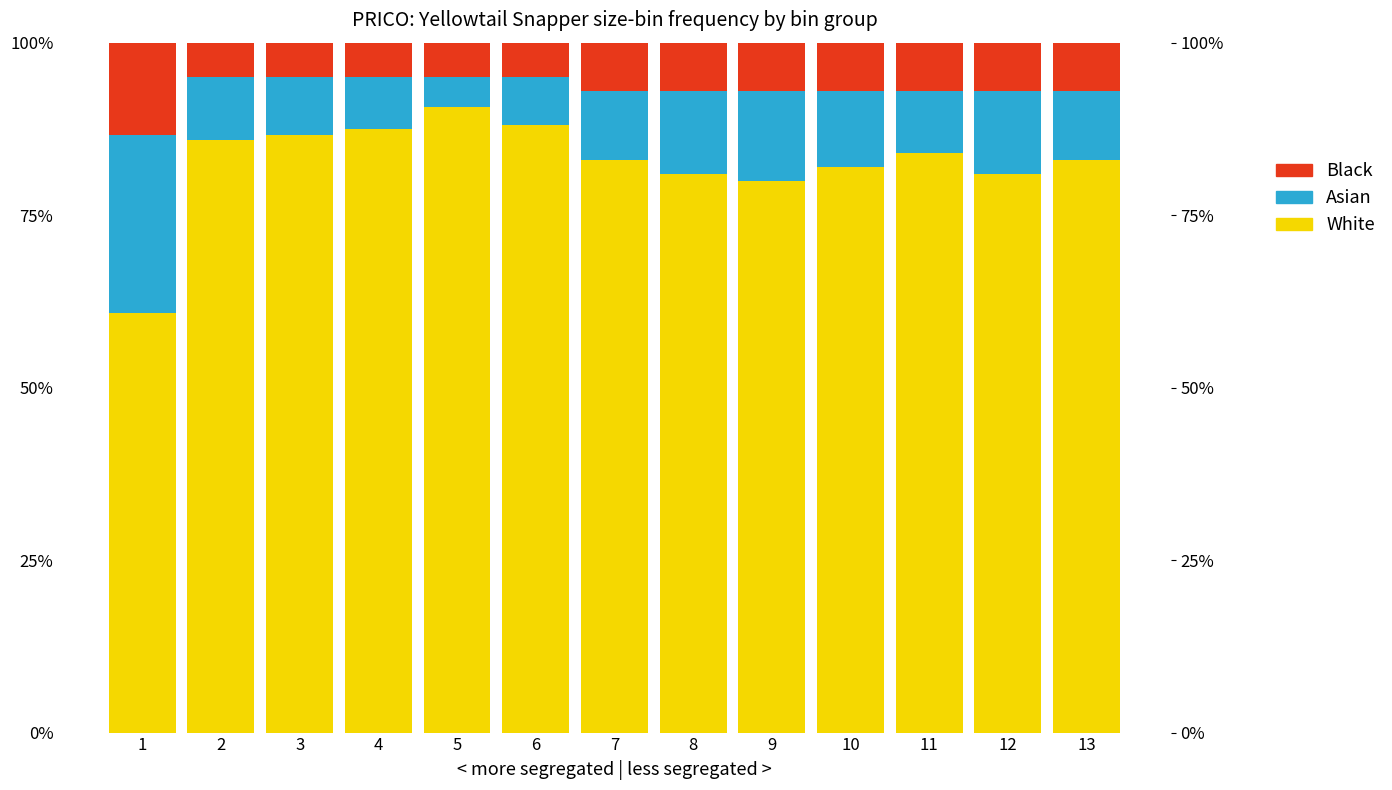

What are all the series names shown in the legend?

White, Asian, Black